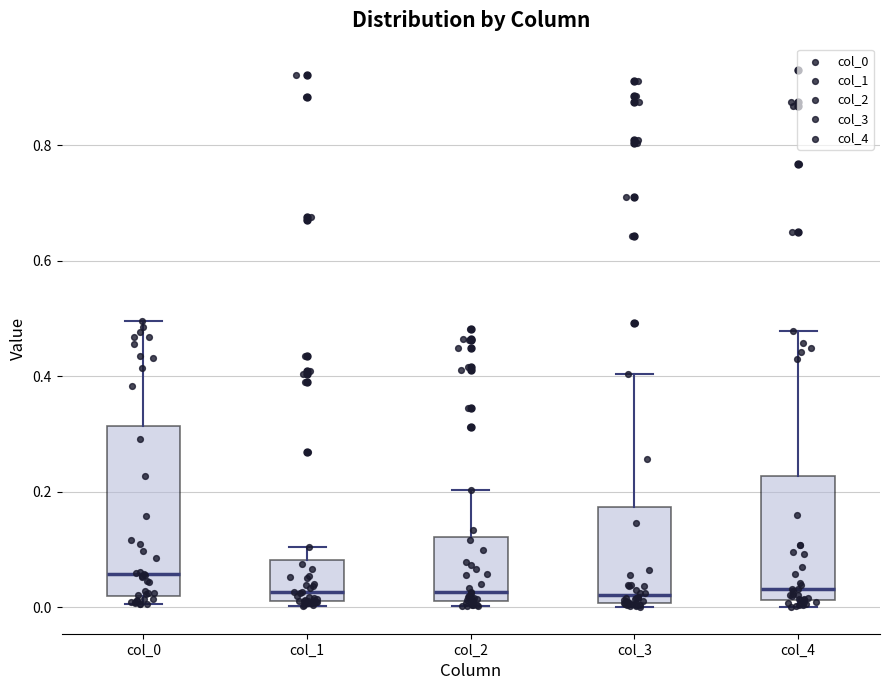

Where does the upper whisker of the box for col_2 end on the y-axis? The values are not printed on the chart, so give them approximately, as read against the axis.

0.20